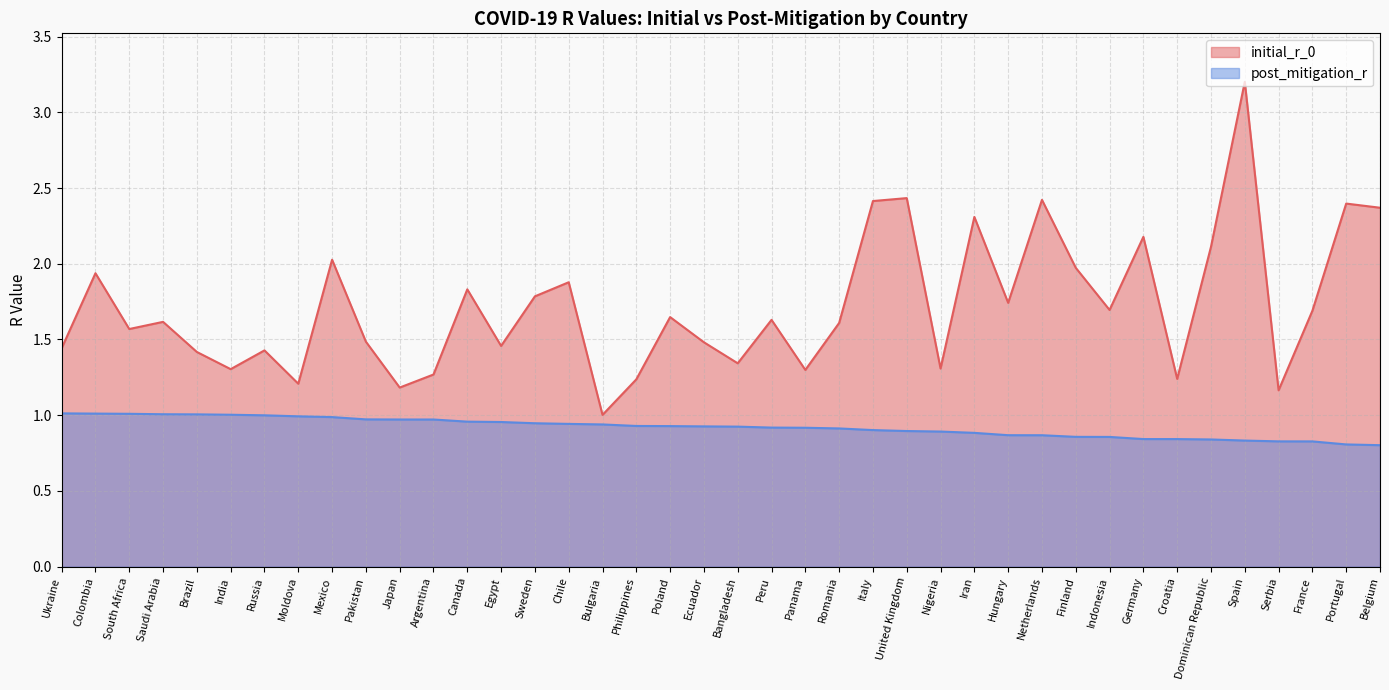

True or false: initial_r_0 and post_mitigation_r intersect in this chart.

False